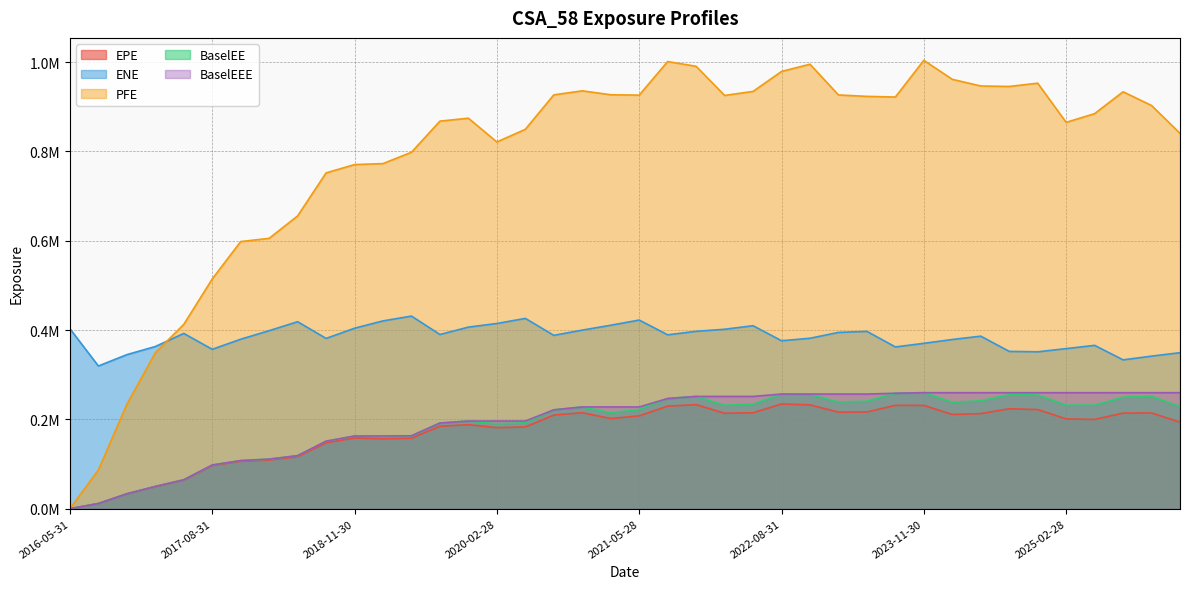

At how many categories does at least one series exceed 0?

40